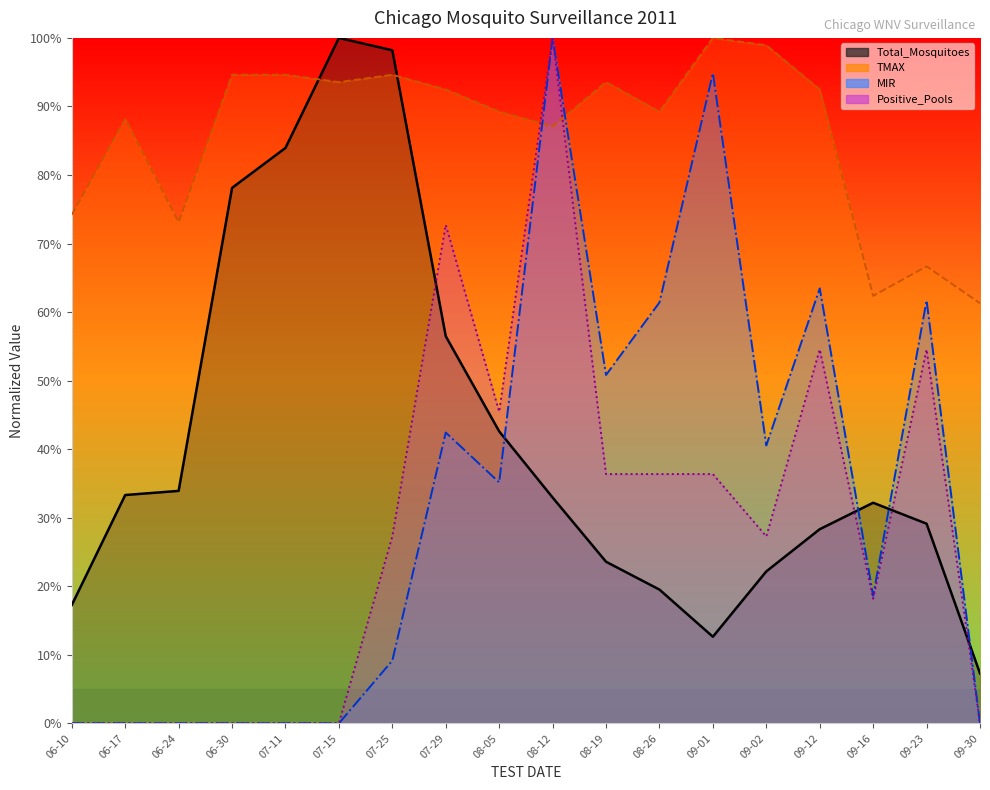

How many times do Positive_Pools and Total_Mosquitoes cross each other?

4